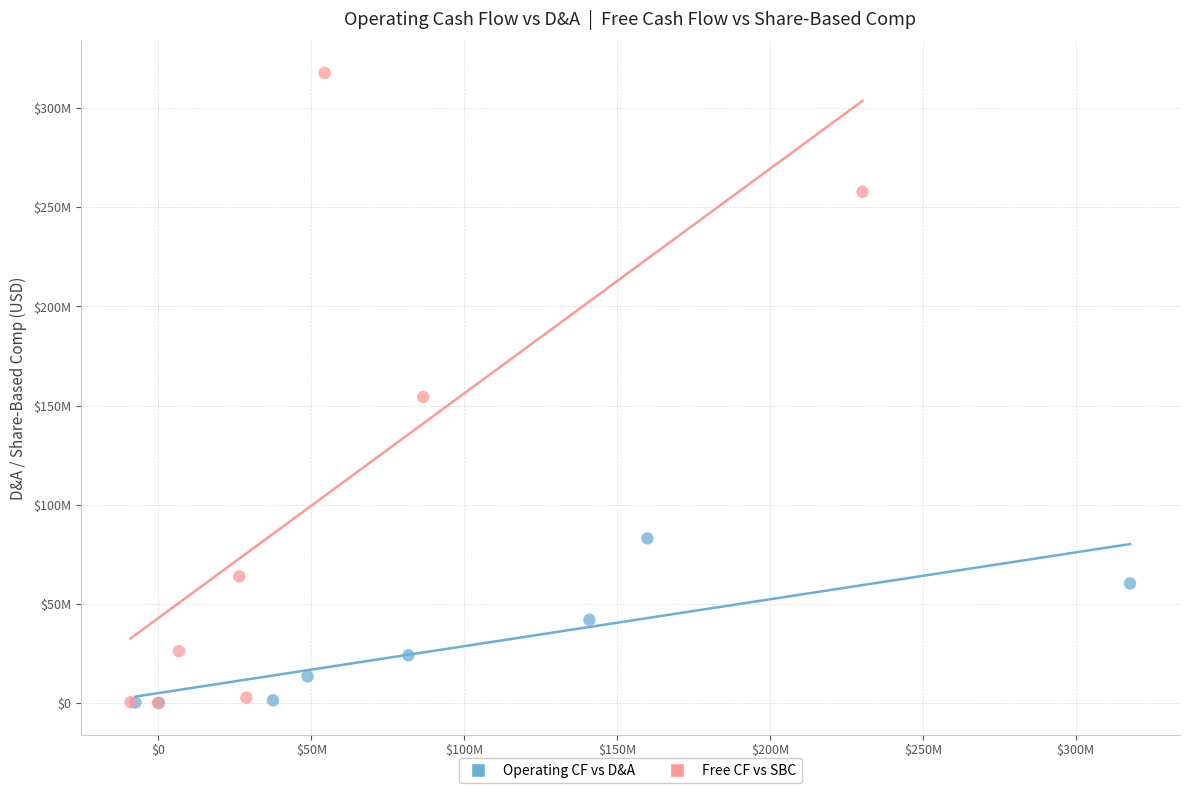

What are all the series names shown in the legend?

Operating CF vs D&A, Free CF vs SBC